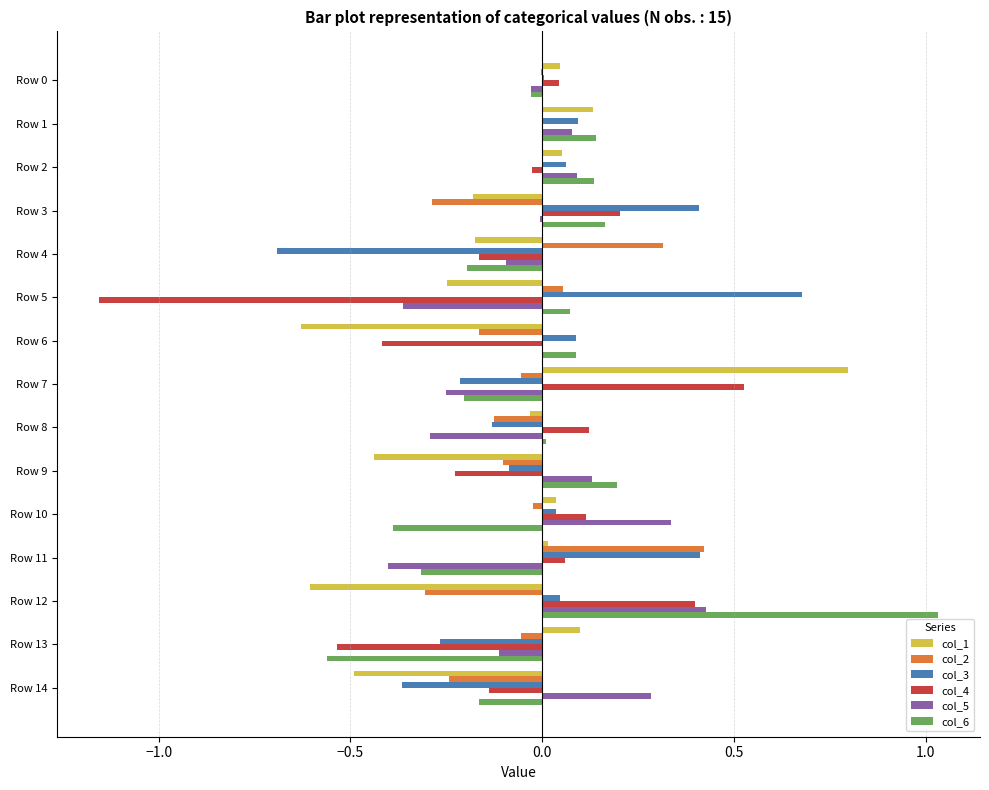

True or false: col_4 has a value of -0.1 at Row 14.

True